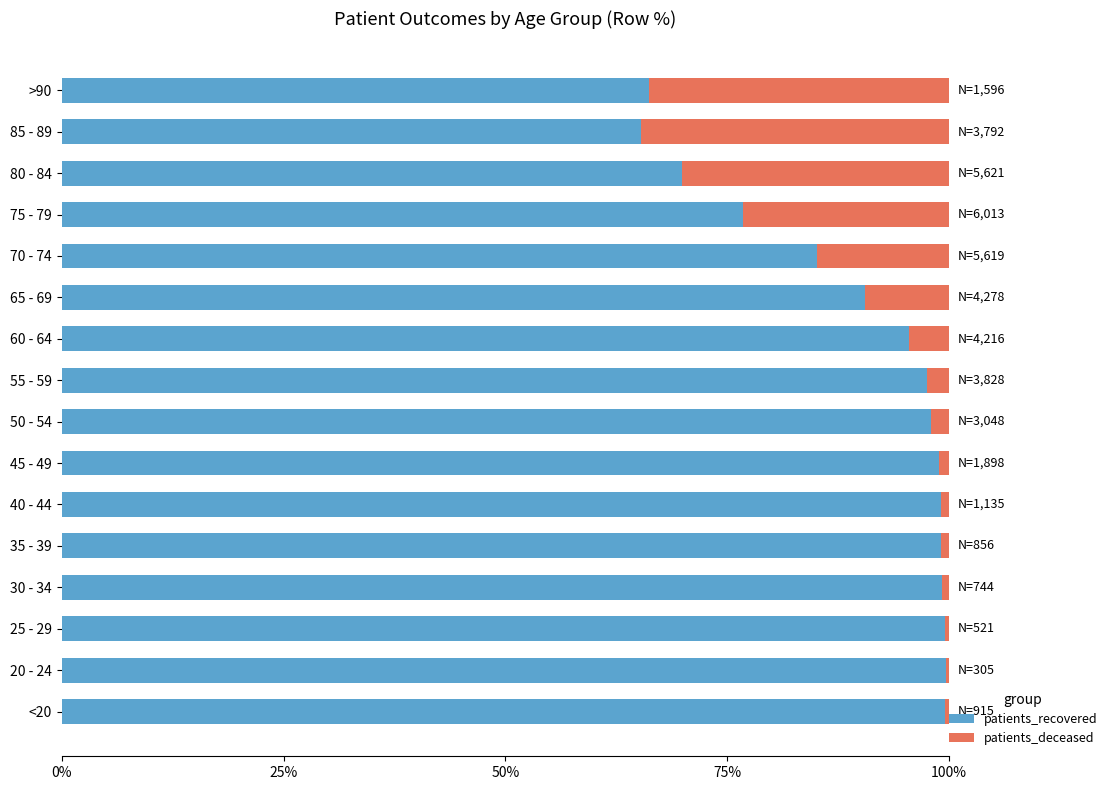

Is it true that patients_recovered equals 123.1 at 65 - 69?

False